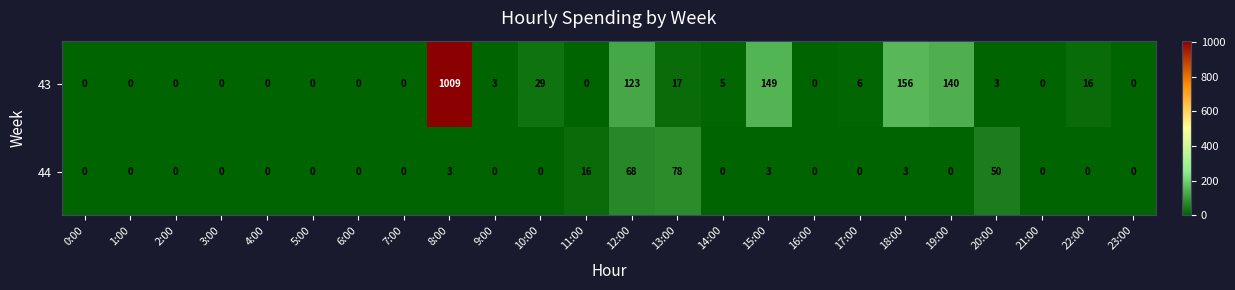

Is it true that 44 equals -43 at 16:00?

False